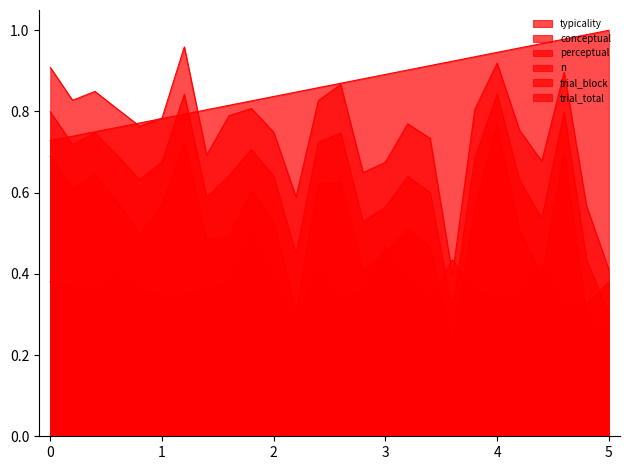

How many lines are shown in the chart?

6